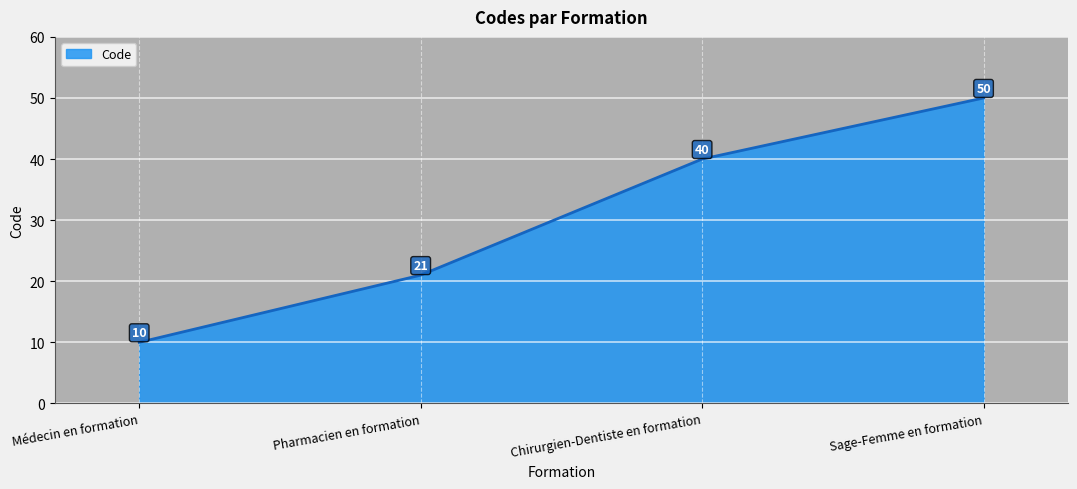

What position from the left is Chirurgien-Dentiste en formation?

3